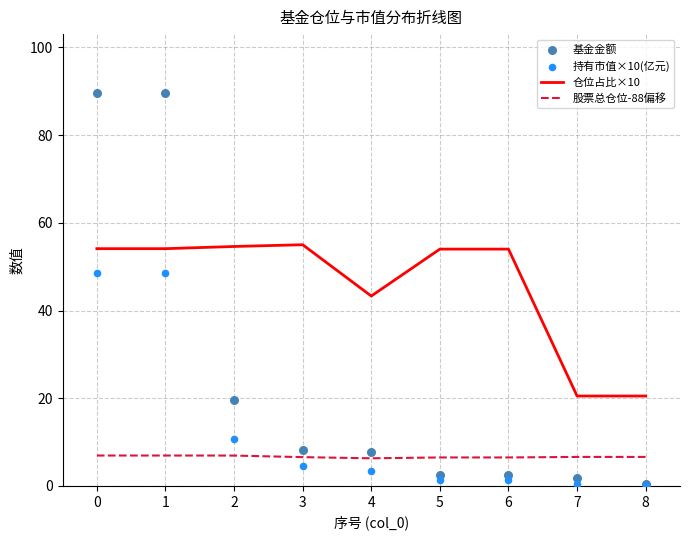

The value of 仓位占比×10 at 7 is 27.9. True or false?

False